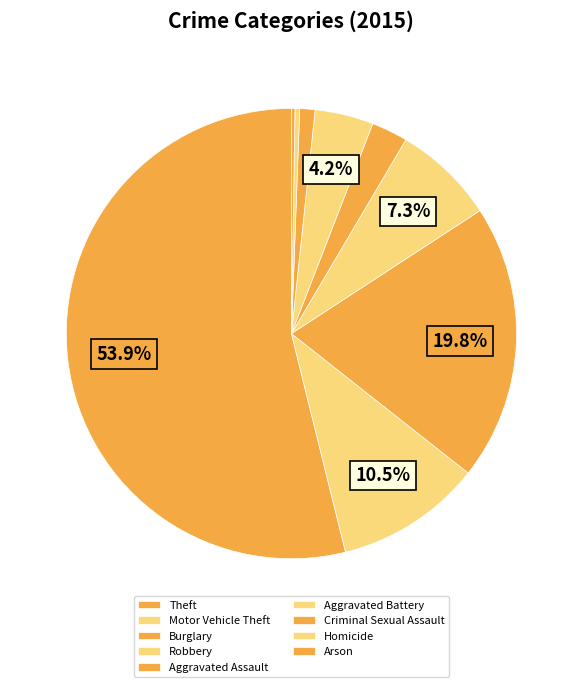

Which category accounts for the majority?

Theft